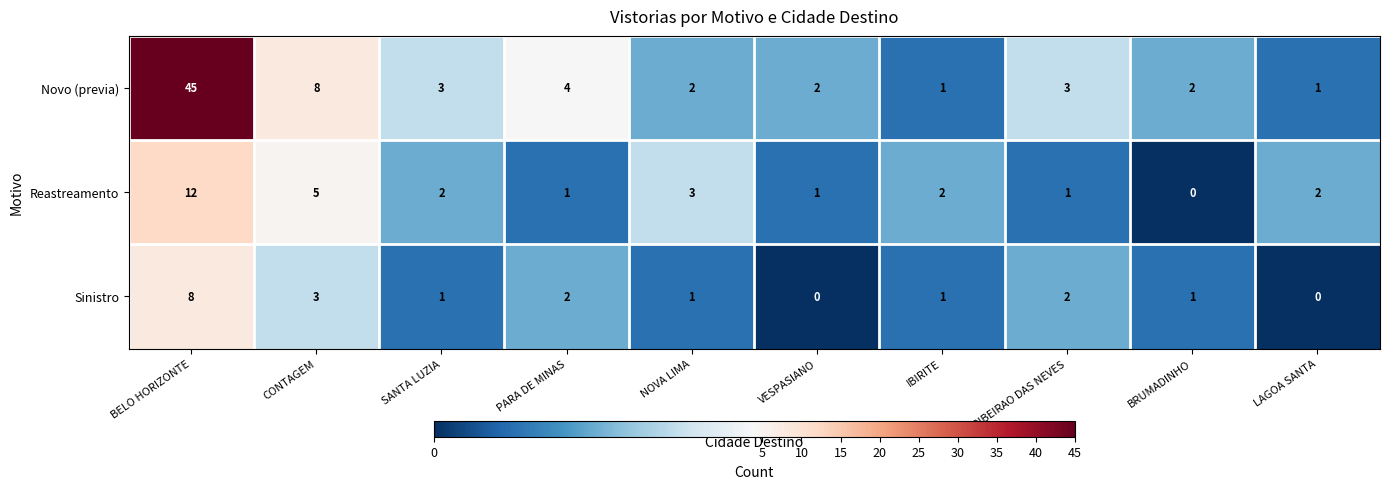

Reading left to right, transcribe all the data shown in this chart.

Novo (previa): 45	8	3	4	2	2	1	3	2	1
Reastreamento: 12	5	2	1	3	1	2	1	0	2
Sinistro: 8	3	1	2	1	0	1	2	1	0